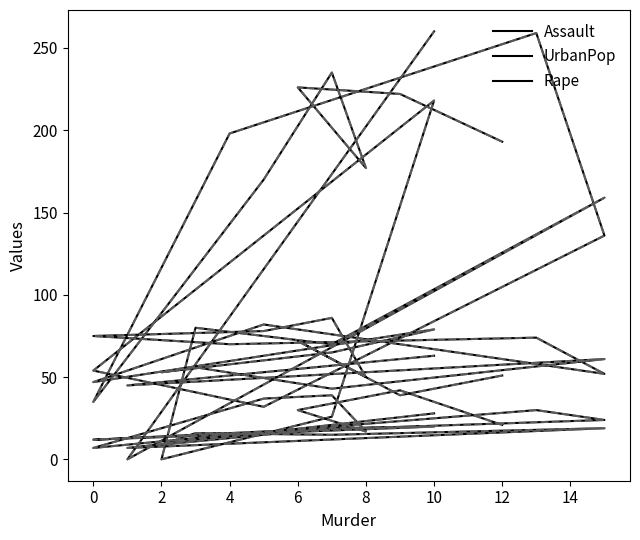

Where is the first local minimum for Assault?

8